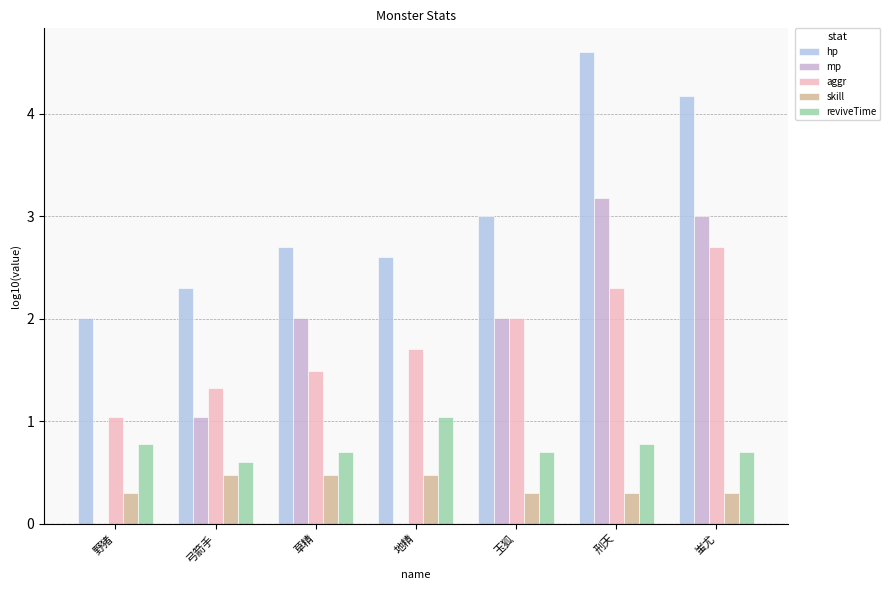

What is the highest value of the mp series?

3.2